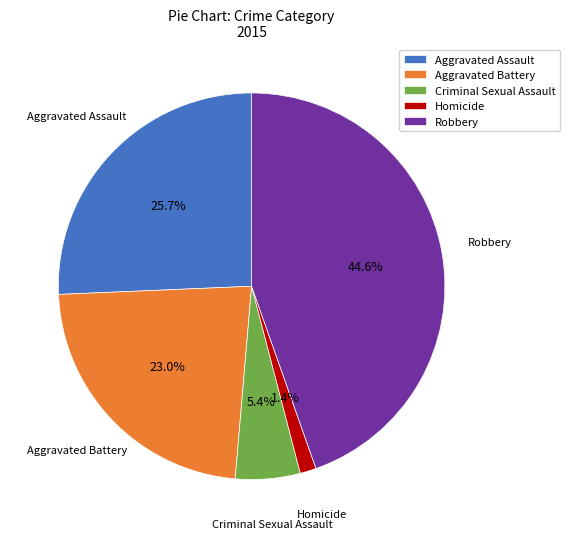

To the nearest percent, what is the combined percentage of Aggravated Assault and Criminal Sexual Assault?

31%